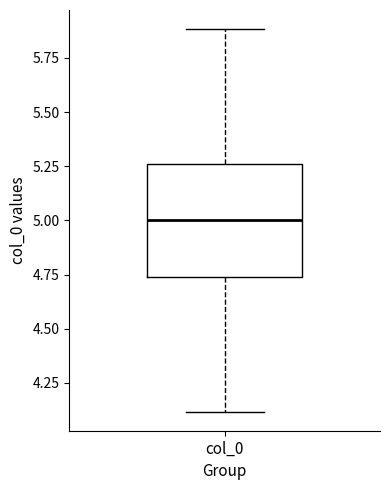

Read this box plot against the y-axis: the position of the median line, the range covered by the box, and the ends of both whiskers. The values are not printed on the chart, so give them approximately, as read against the axis.

median 5.00, box 4.75 to 5.25, whiskers 4.10 to 5.90